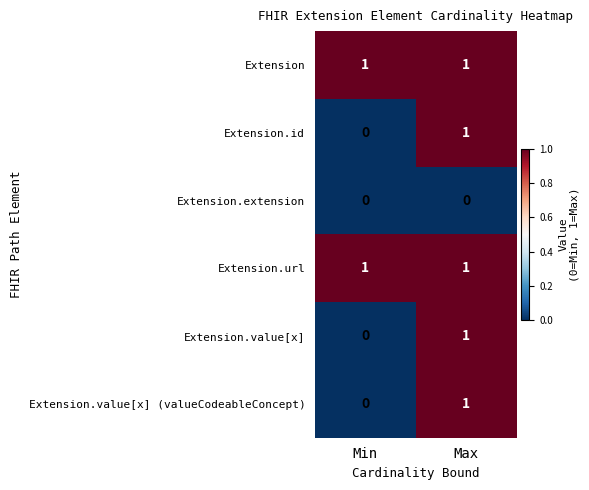

Count the number of categories in the chart.

2